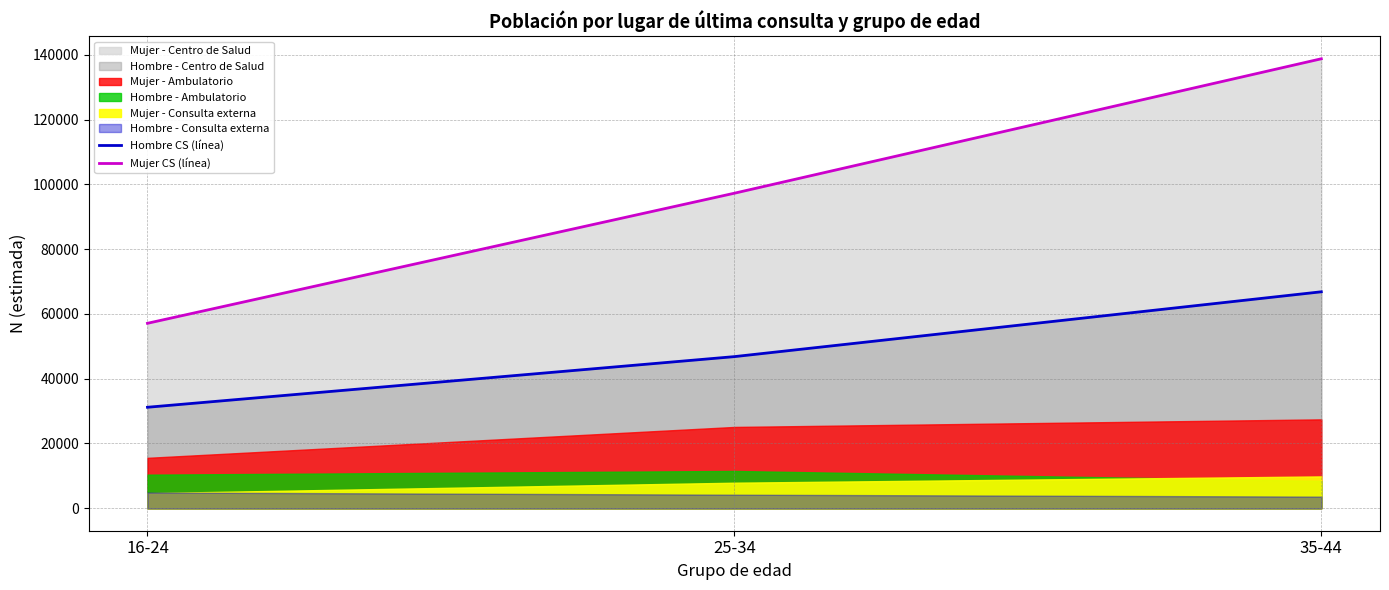

Reading left to right, extract all data points from this chart.

Hombre CS (línea): 31191	46831	66855
Mujer CS (línea): 57123	97300	138821